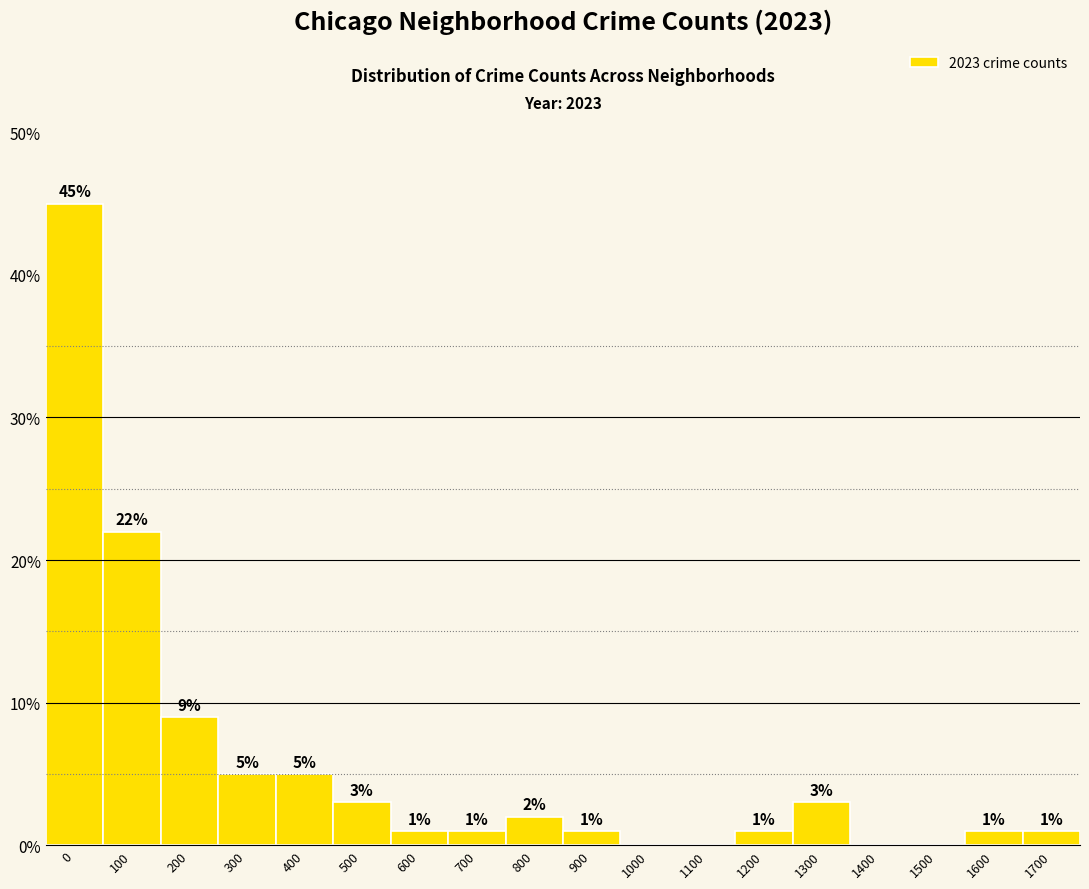

Reading left to right, extract all data points from this chart.

0=45	100=22	200=9	300=5	400=5	500=3	600=1	700=1	800=2	900=1	1000=0	1100=0	1200=1	1300=3	1400=0	1500=0	1600=1	1700=1